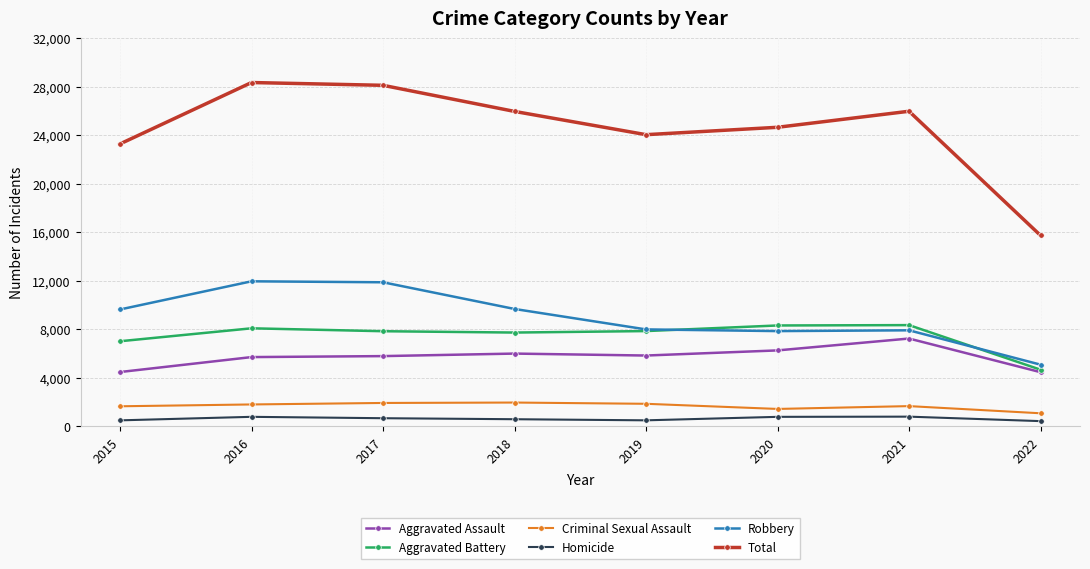

What is the maximum value for Robbery?

11960